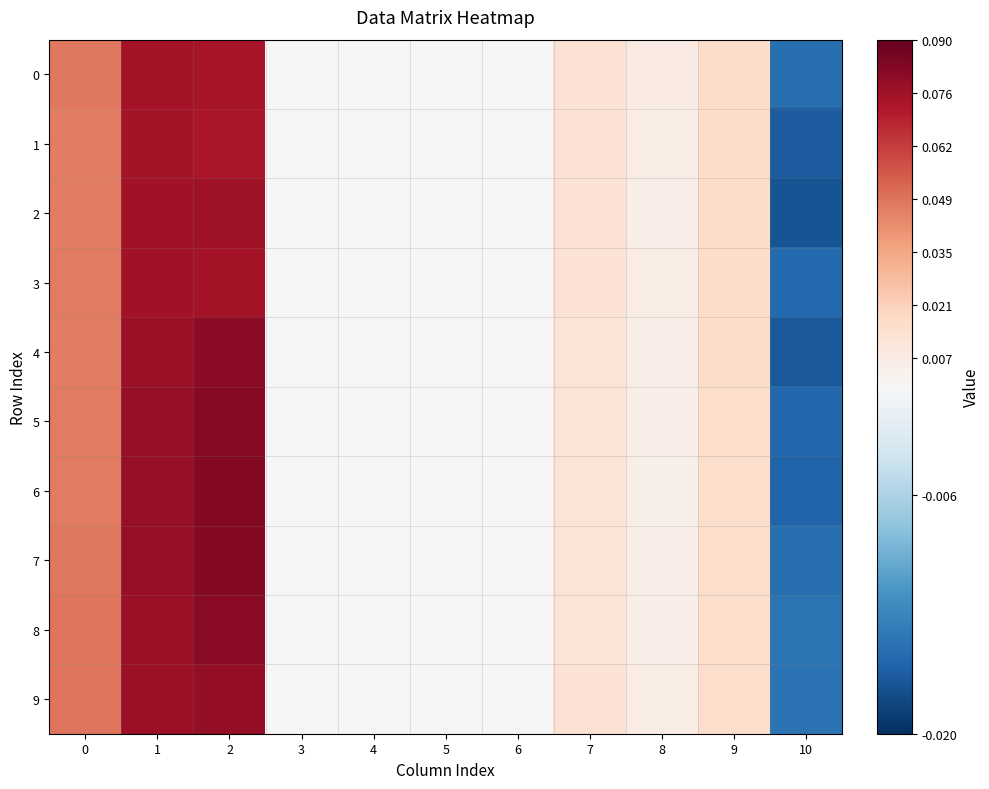

Between 2 and 8, which is larger?

2